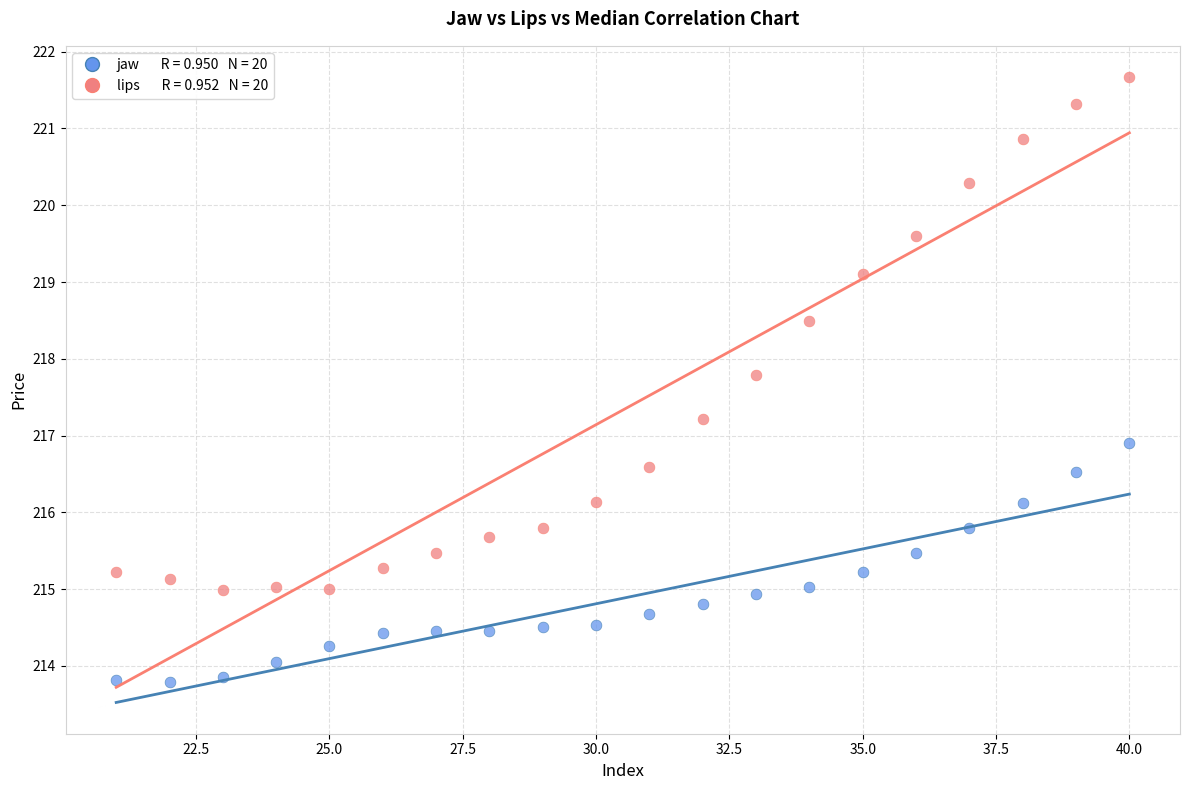

Across all data points, what is the range of Y values (max minus min)?

7.9